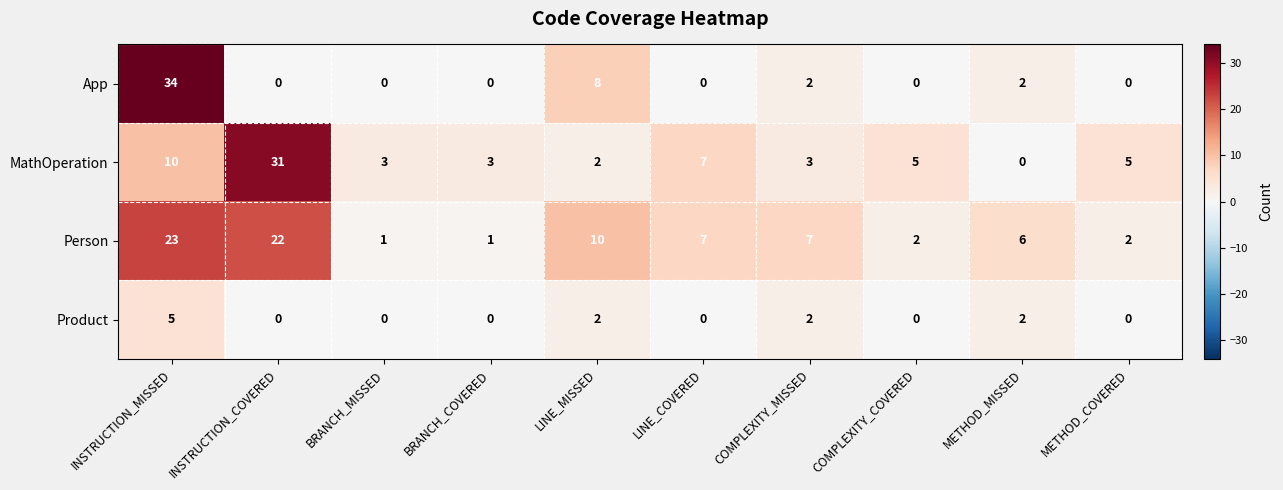

At which category is the sum across all series the highest?

INSTRUCTION_MISSED